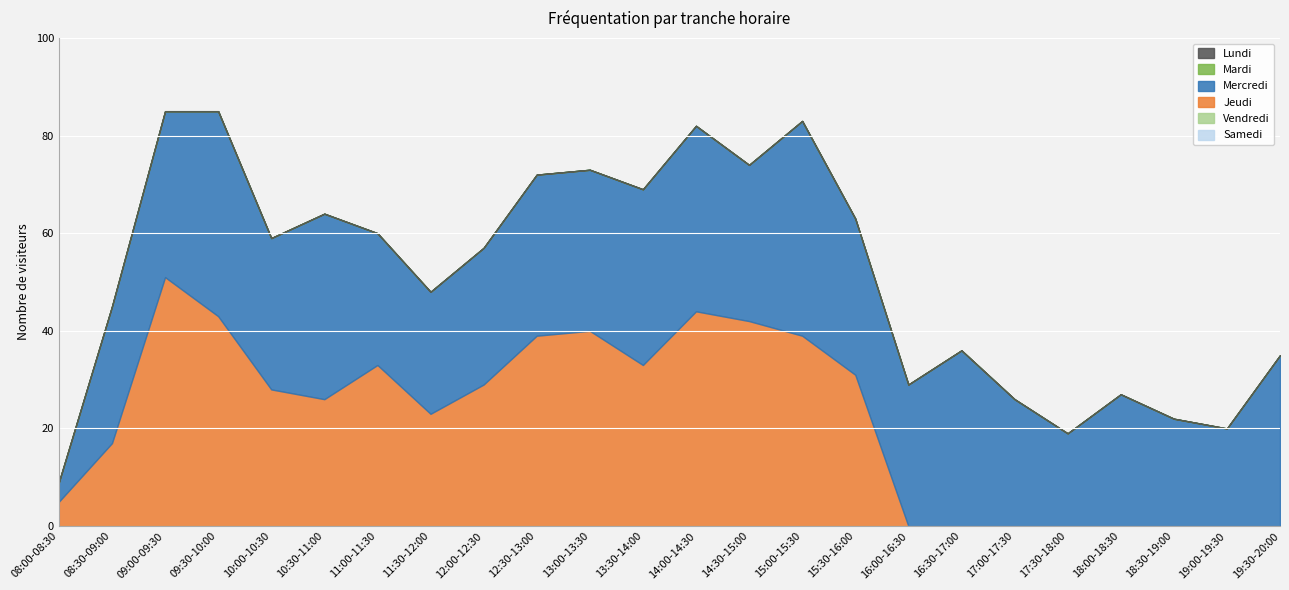

True or false: Jeudi has more than 2 points higher than both neighbors.

True